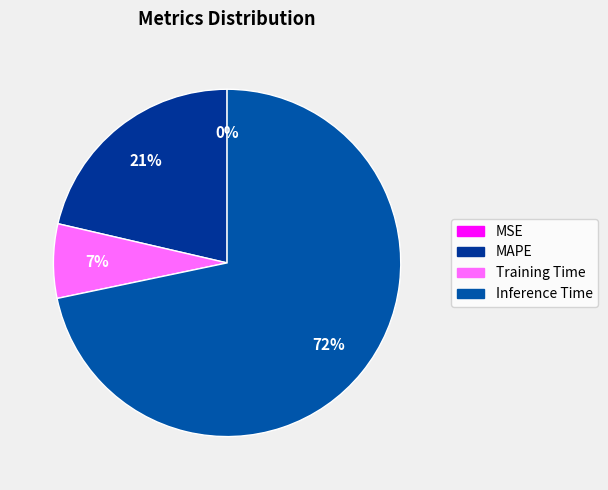

To the nearest percent, what is the difference between the largest and smallest slice percentages?

72%